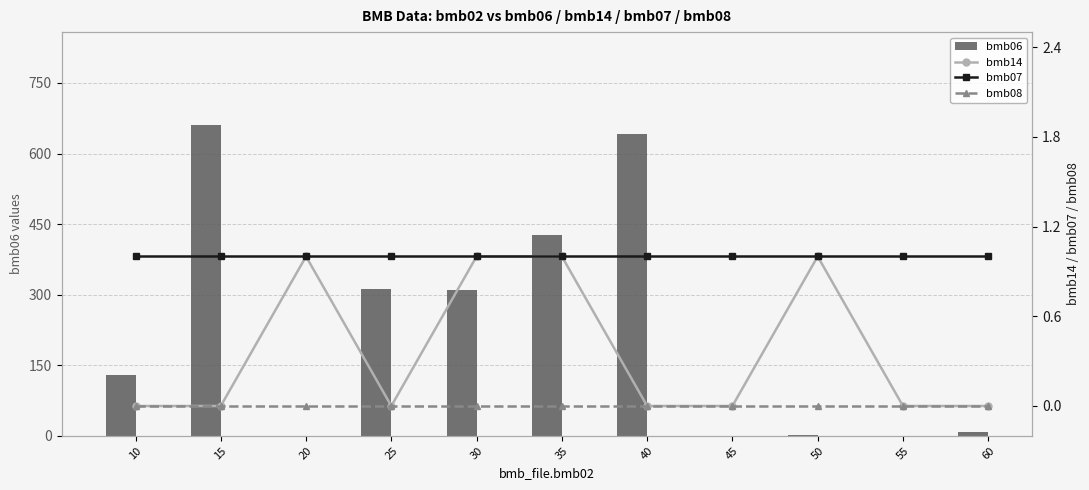

What is the value of the bmb07 bar at the 7th from the left?

1.0